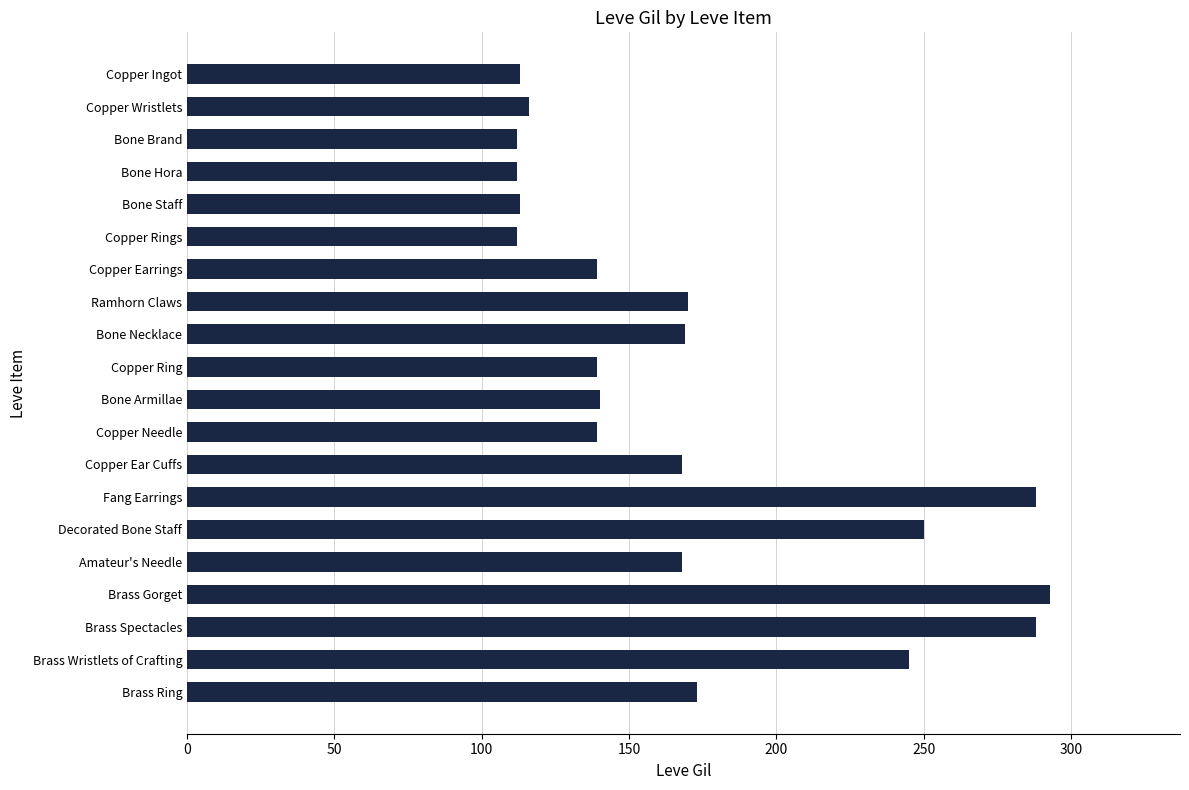

What is the minimum value shown in the chart?

112